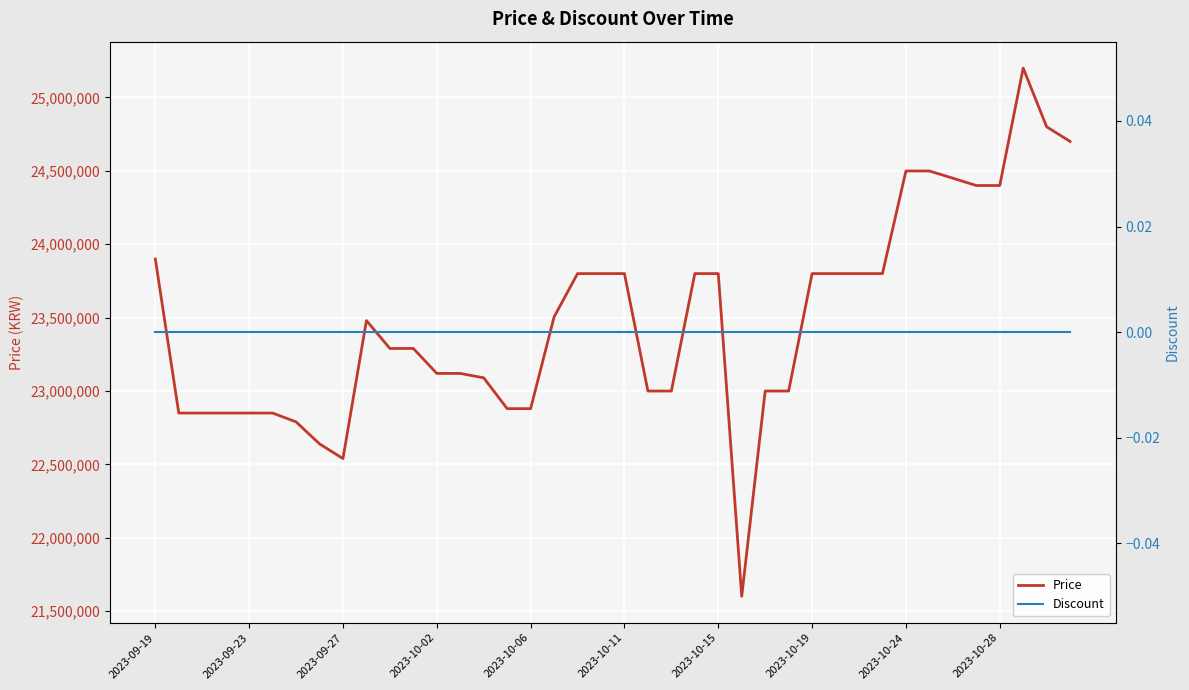

At which label does Price first exceed 23480000?

2023-09-19